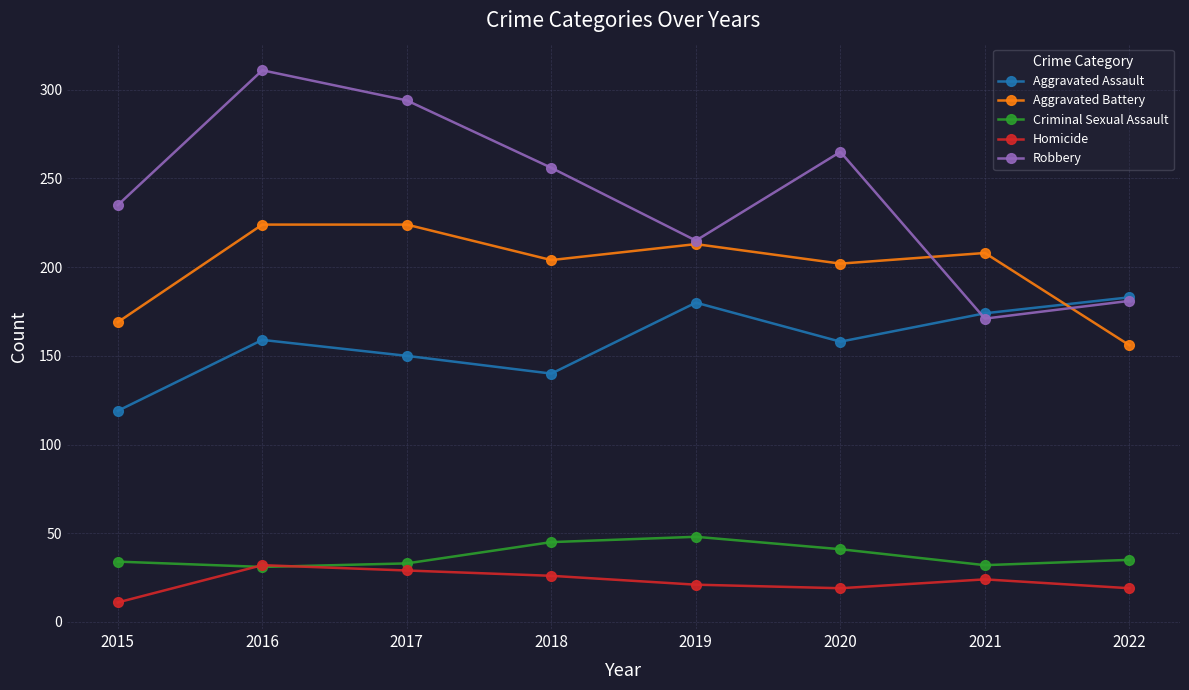

What is the approximate value of Homicide at 2016, to the nearest 5?

30